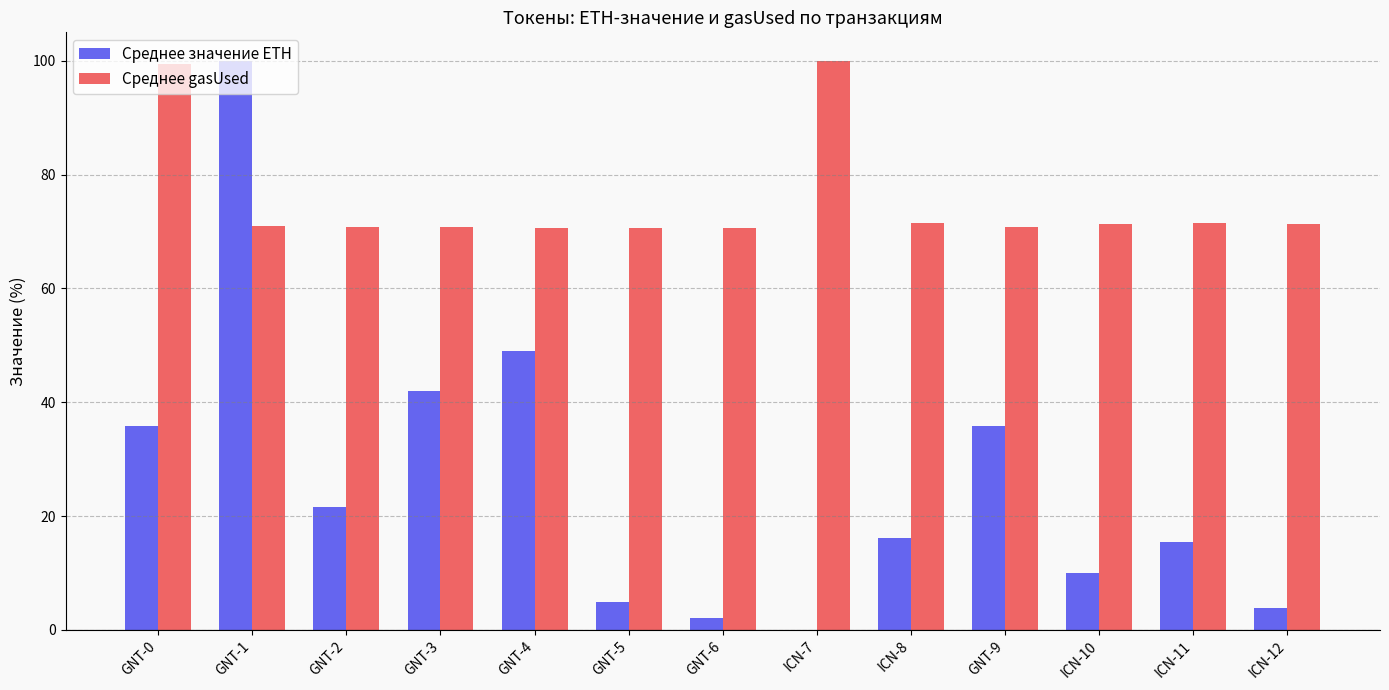

Is the value of Среднее gasUsed at ICN-10 greater than the value of Среднее значение ETH at GNT-4?

Yes